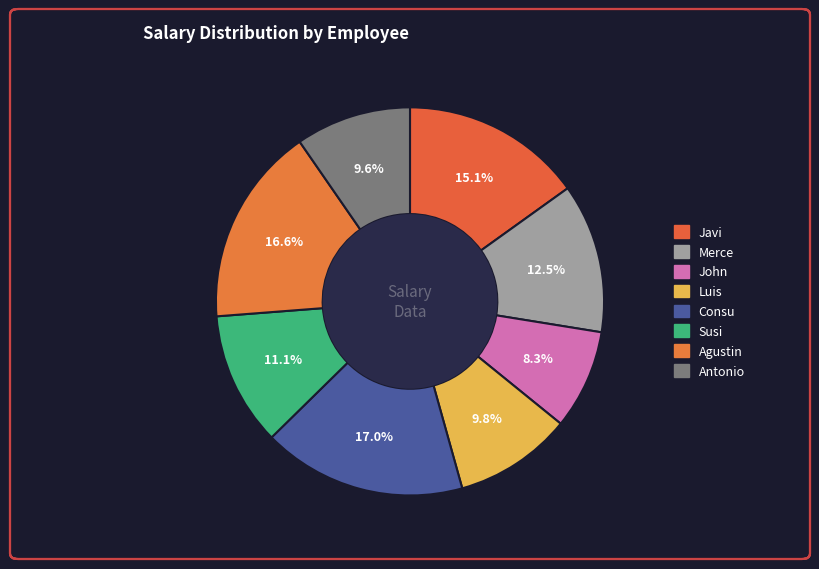

To the nearest percent, what is the combined percentage of Merce and Consu?

29%